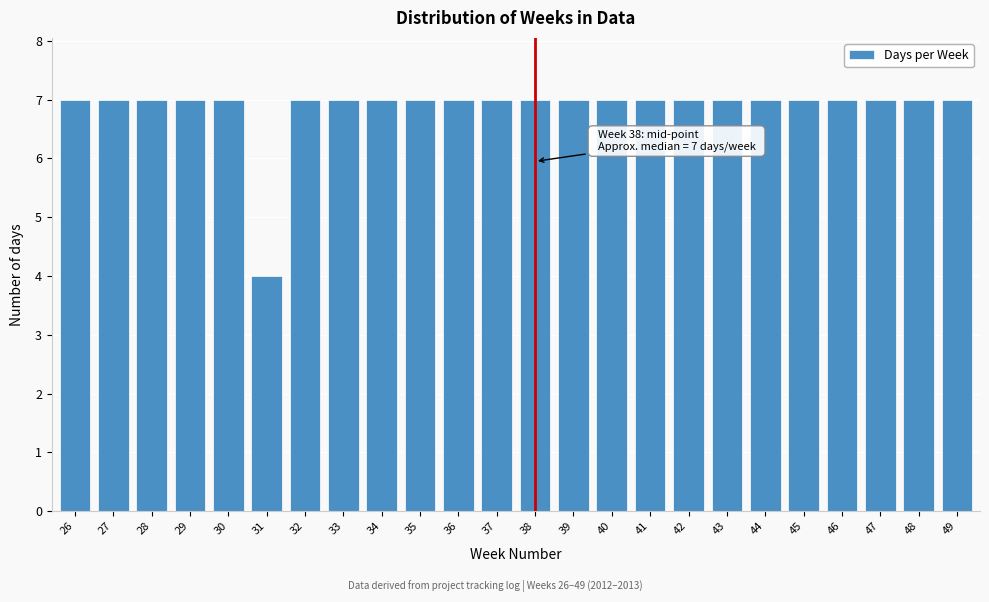

Reading right to left, list all the values displayed in this chart.

49=7	48=7	47=7	46=7	45=7	44=7	43=7	42=7	41=7	40=7	39=7	38=7	37=7	36=7	35=7	34=7	33=7	32=7	31=4	30=7	29=7	28=7	27=7	26=7